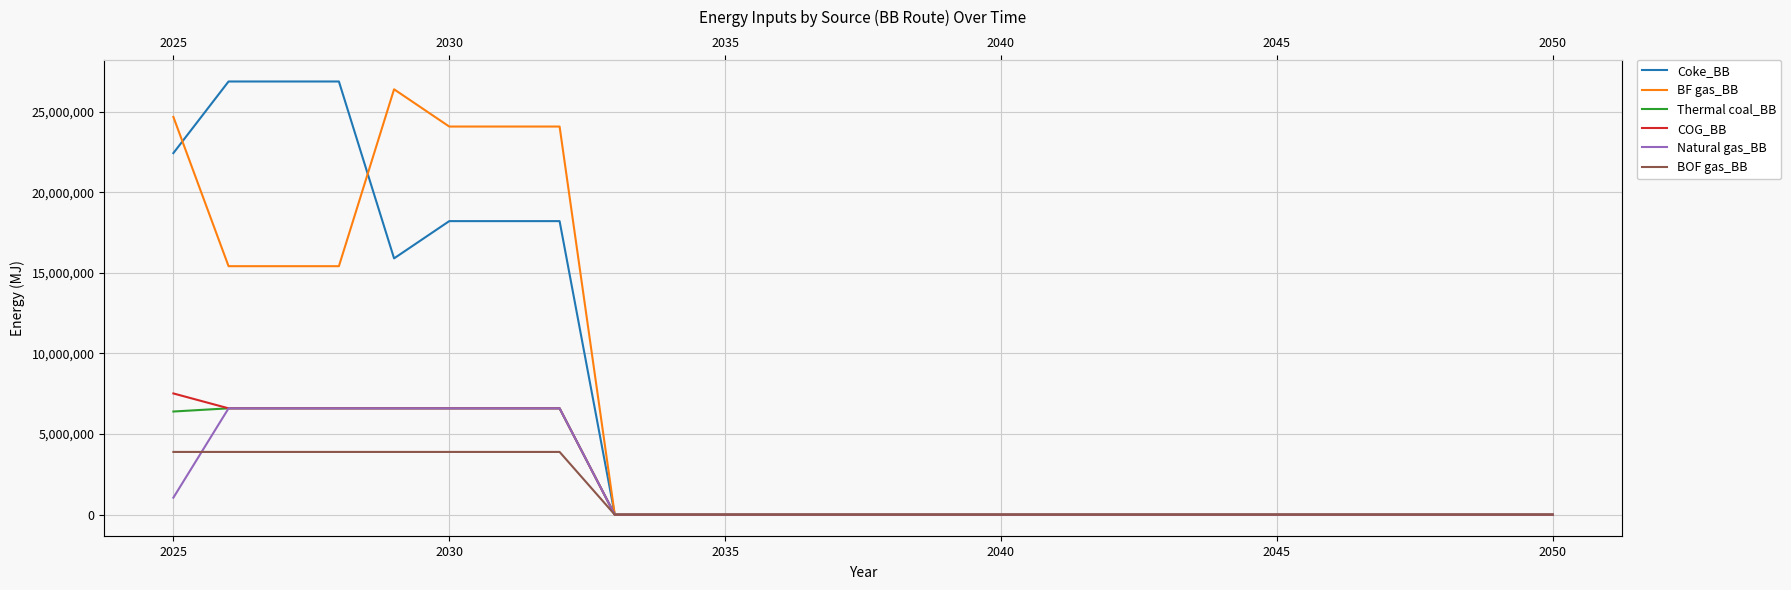

True or false: COG_BB and BOF gas_BB intersect in this chart.

False